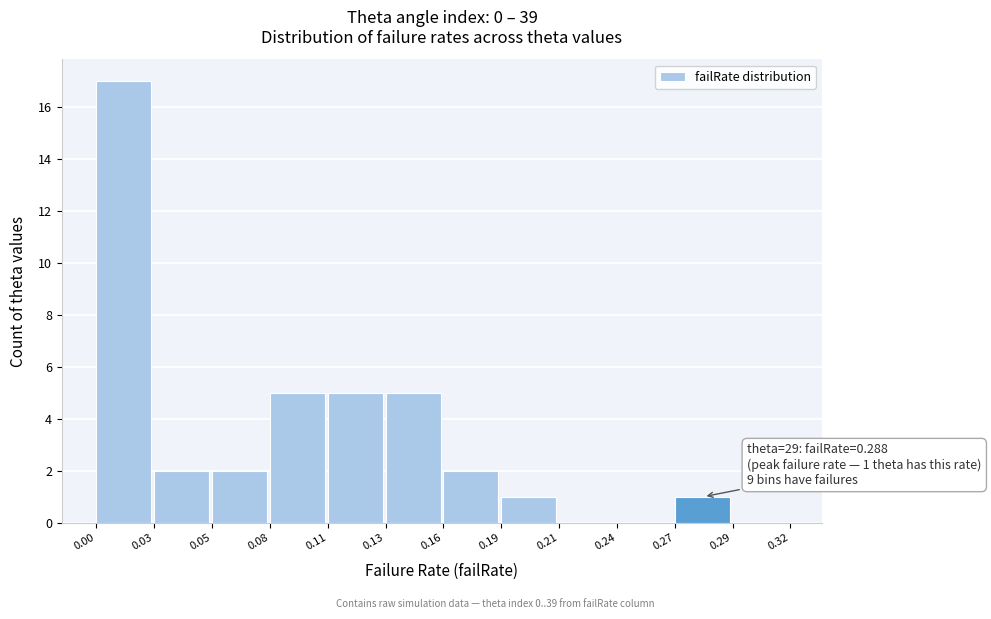

Over which range of the x-axis is the bar tallest?

0.00 to 0.03